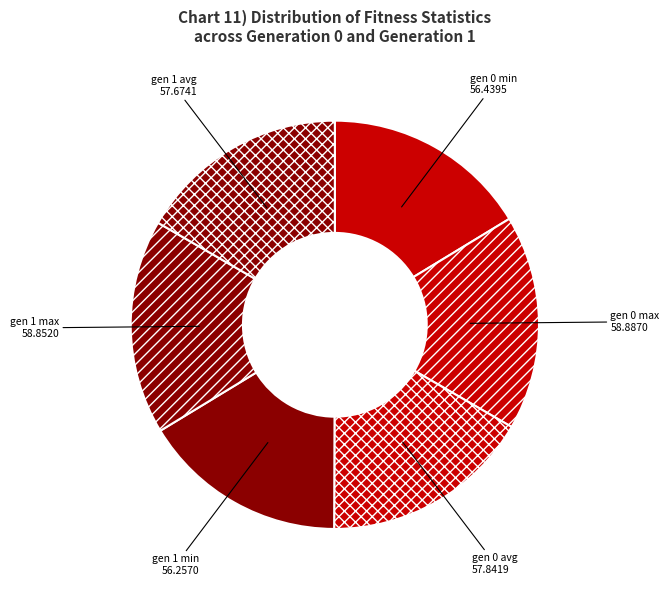

Does gen 0 avg represent more than half of the total?

No